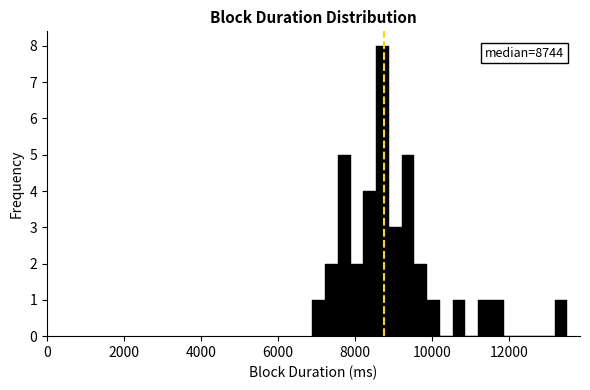

Around what value on the x-axis is the tallest bar? Give the approximate position of its centre, as read against the axis.

8800